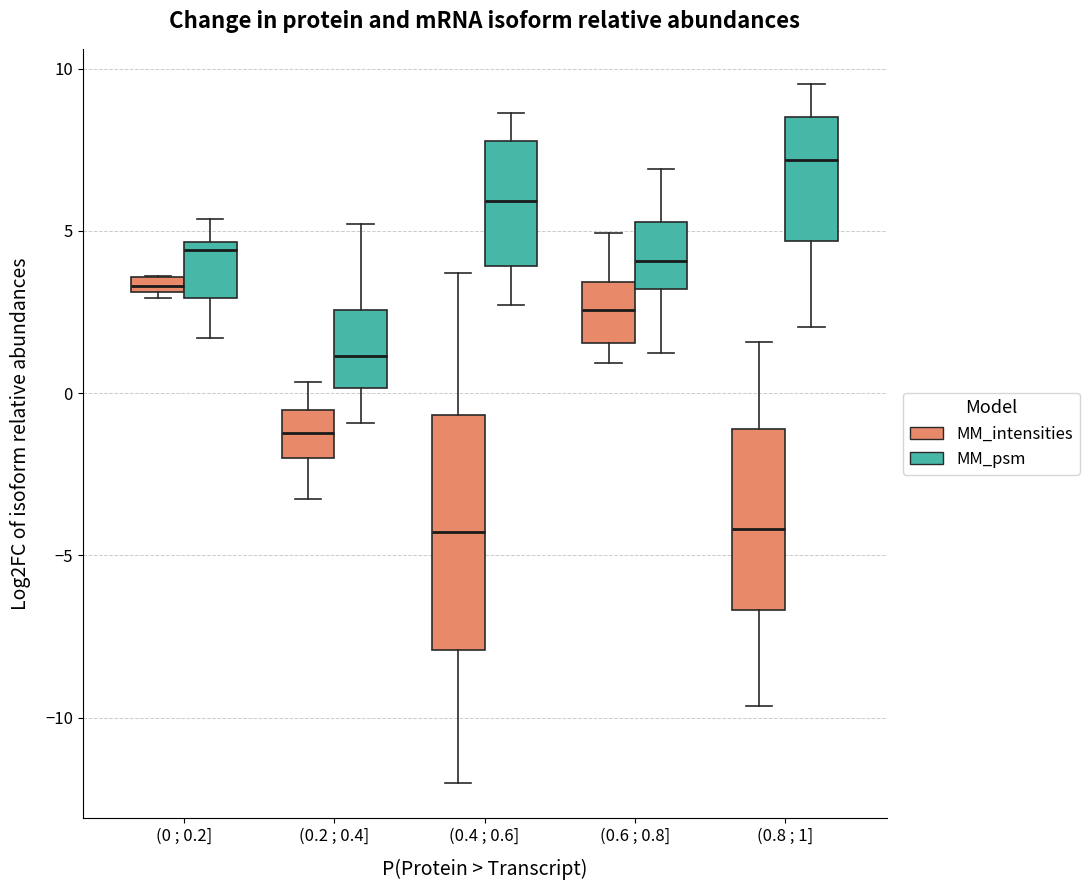

Where does the upper whisker of the box for (0.8 ; 1] (MM_intensities) end on the y-axis? The values are not printed on the chart, so give them approximately, as read against the axis.

1.5